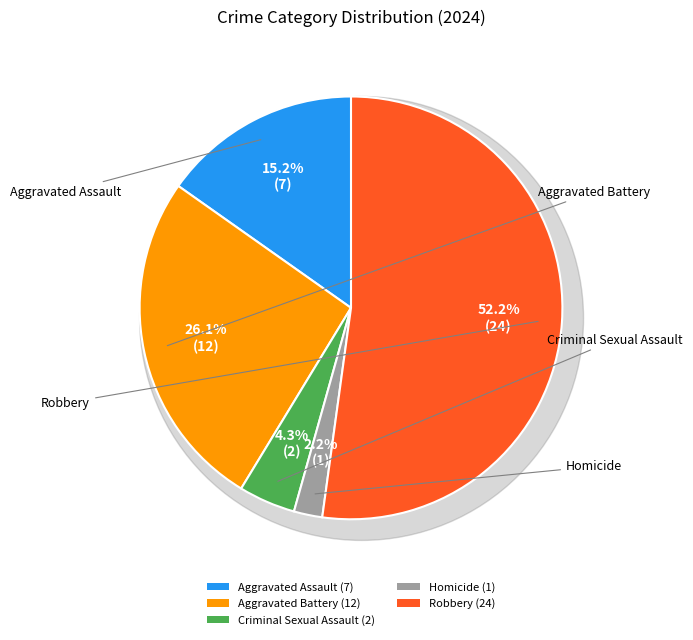

Does Homicide account for over 50% of the chart?

No